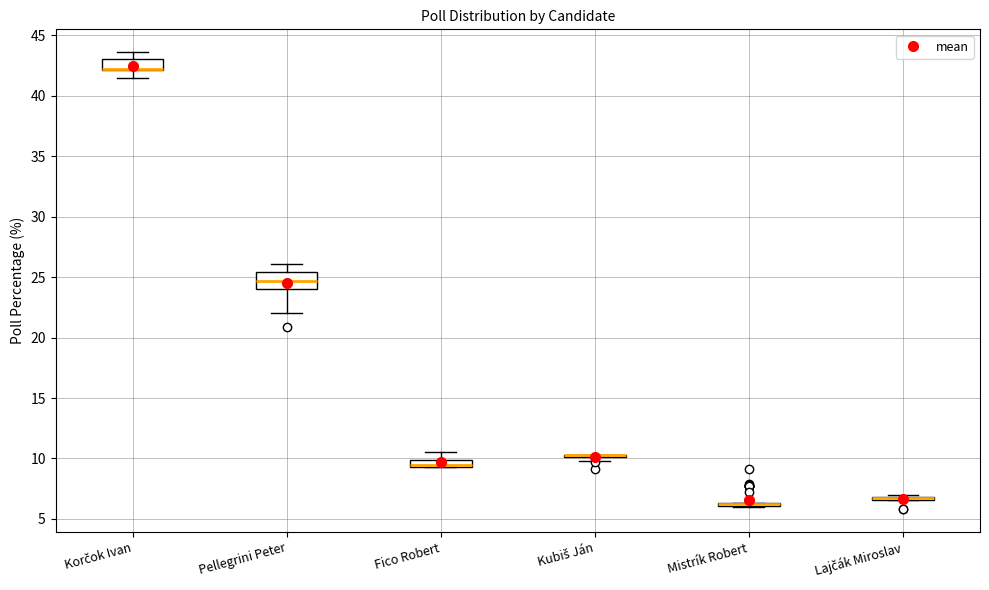

Which box is the tallest, from its lower edge to its upper edge?

Pellegrini Peter